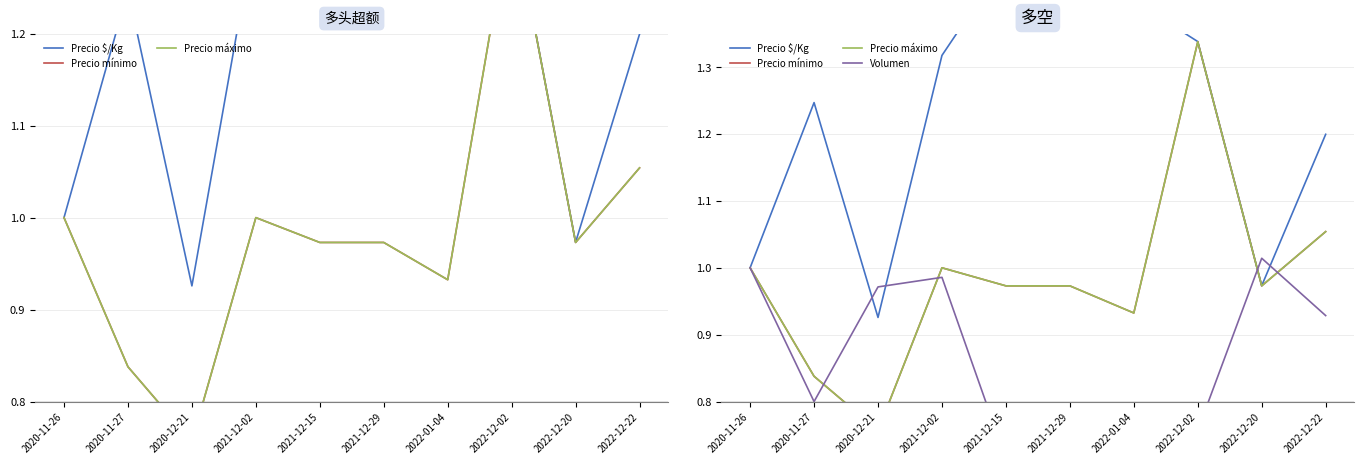

What is the highest value of the Volumen series?

1.0